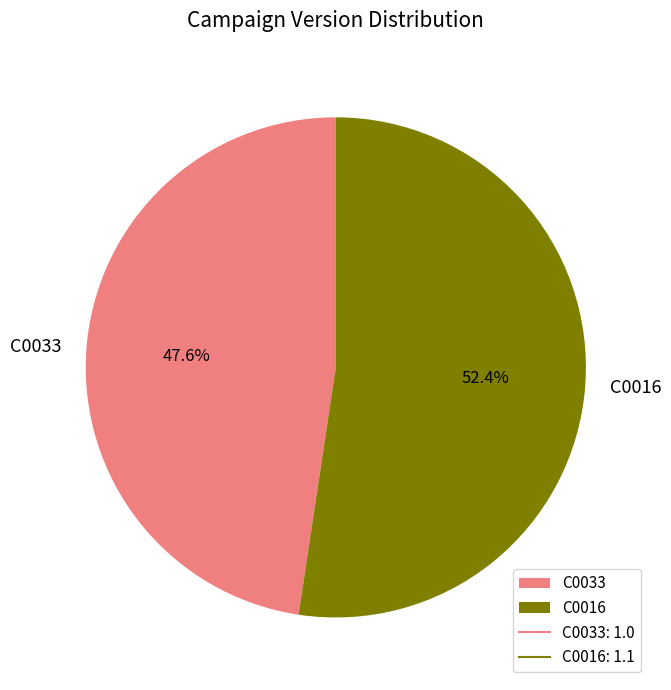

Which slice represents more than half of the pie?

C0016